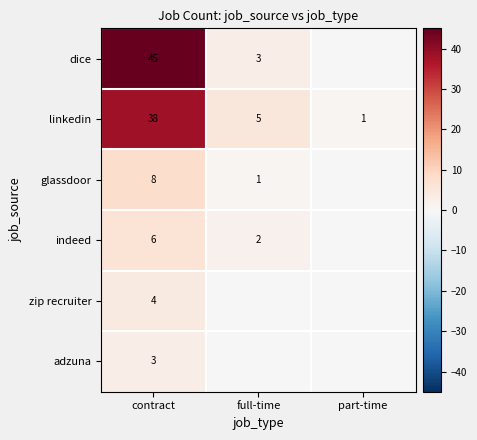

At which label does linkedin reach its peak?

contract